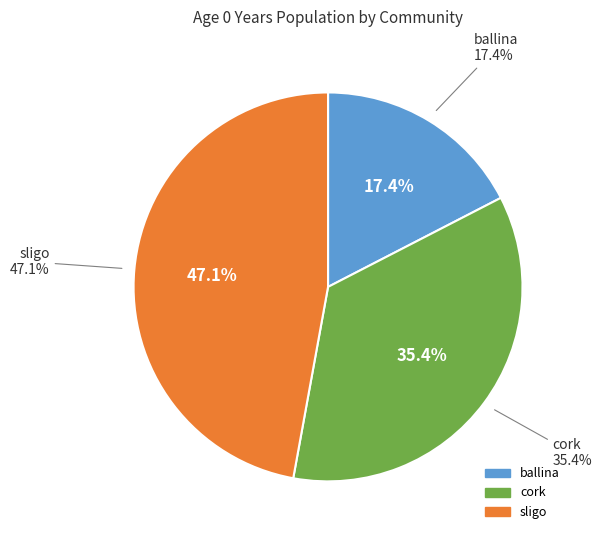

Is it true that ballina is 7% of the pie?

False